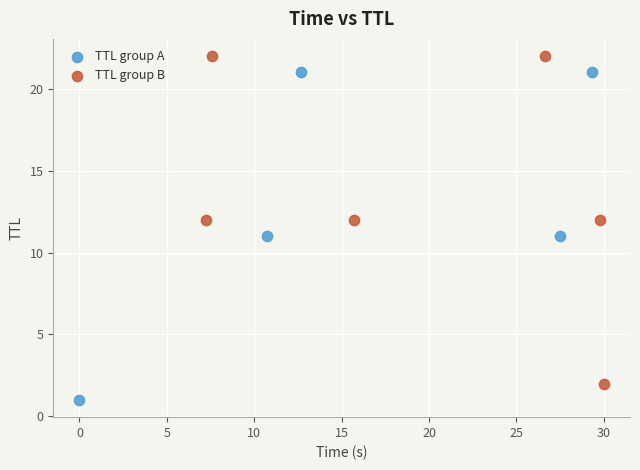

Which series contains the highest Y value?

TTL group B